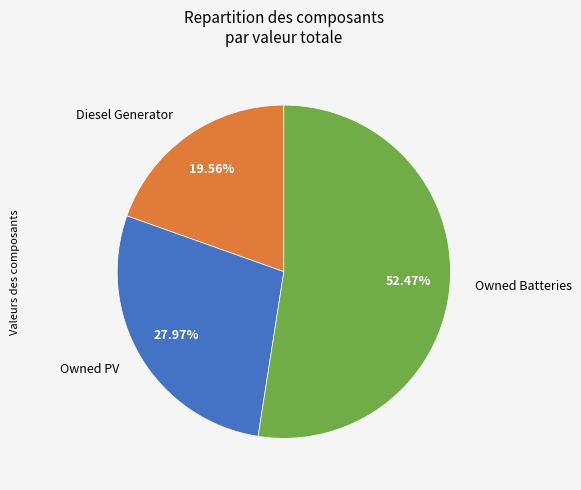

What is the smallest slice in the pie chart?

Diesel Generator